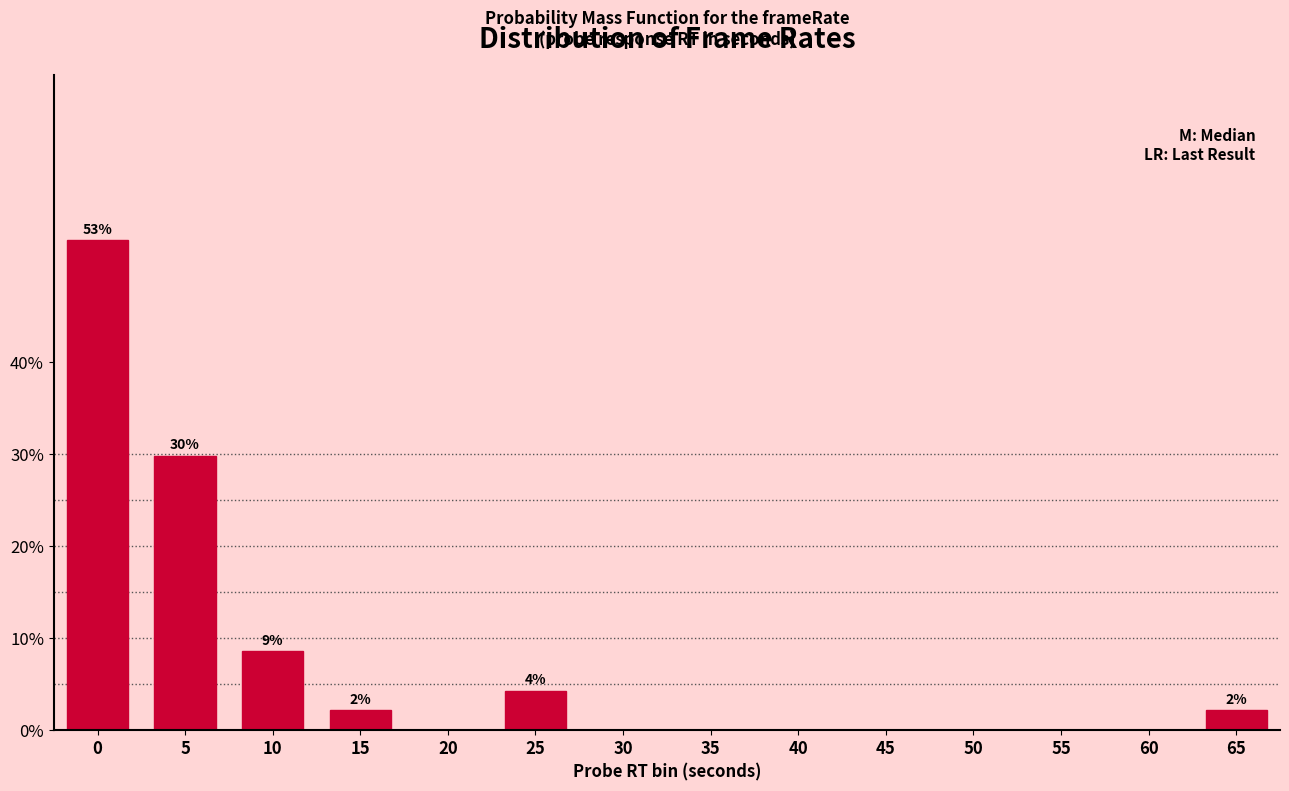

Reading left to right, what are all the values shown in this chart?

0=53.2	5=29.8	10=8.5	15=2.1	20=0.0	25=4.3	30=0.0	35=0.0	40=0.0	45=0.0	50=0.0	55=0.0	60=0.0	65=2.1